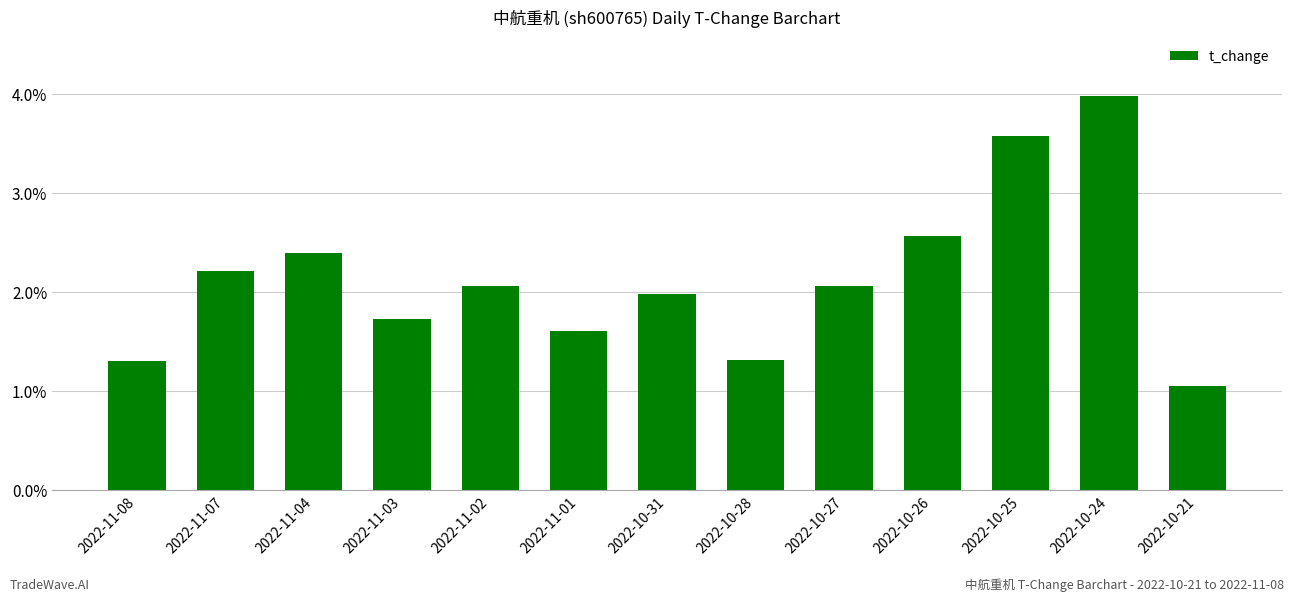

Approximately how many times larger is the value at 2022-11-03 compared to 2022-10-27?

0.8